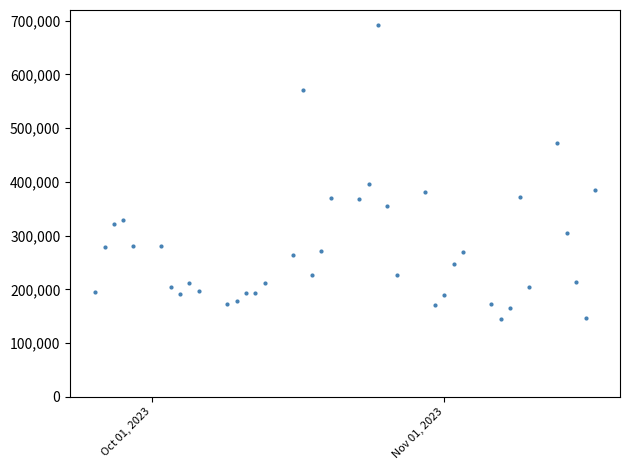

What Y value in the scatter plot is closest to 418502?

396576